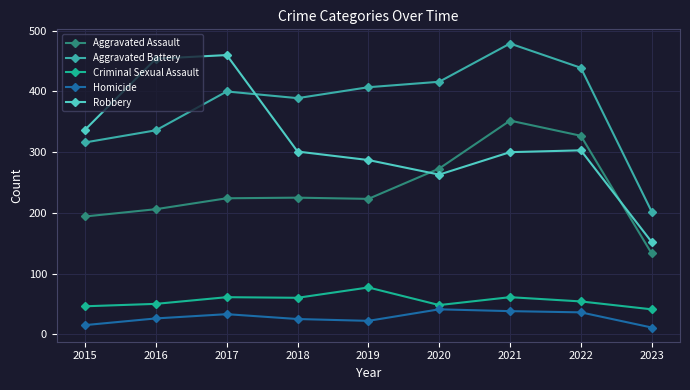

What is the value of the Robbery point at the 4th from the left?

301